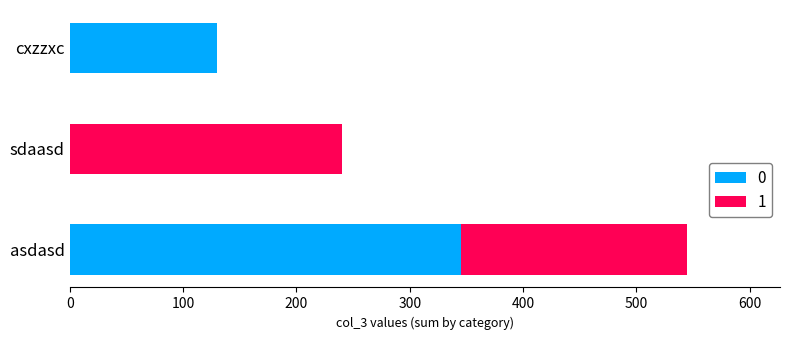

What is the total value across all series at sdaasd?

240